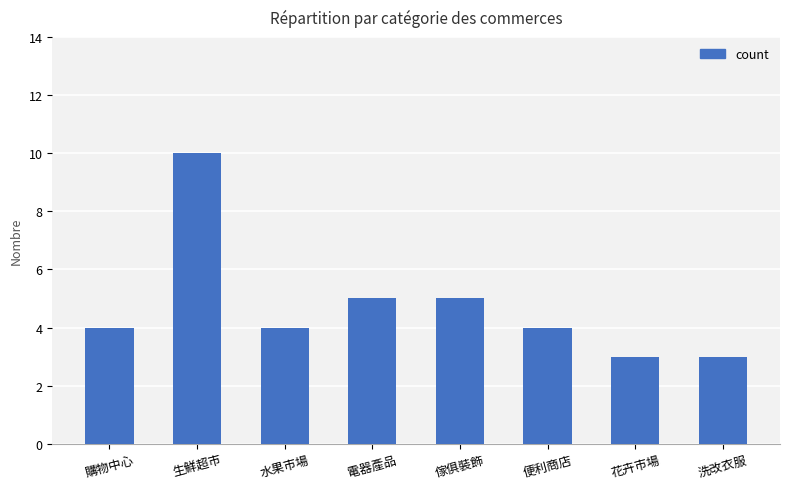

What is the approximate value at 便利商店?

4